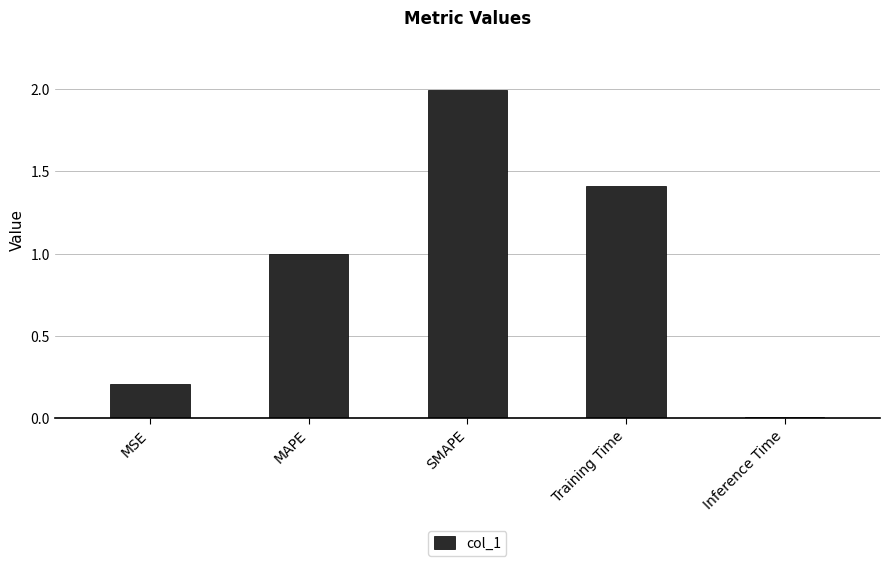

What is the label of the 4th bar from the right?

MAPE